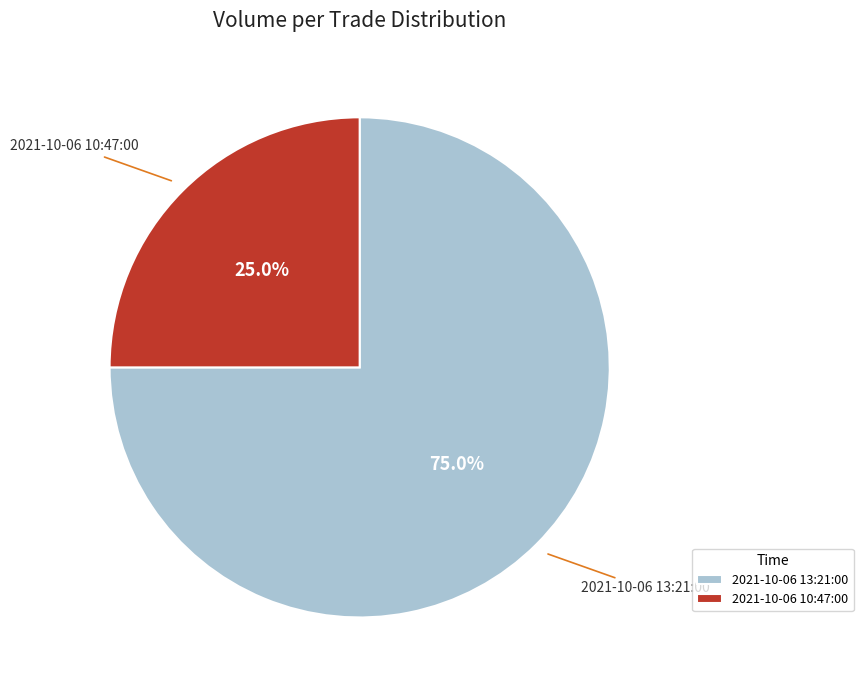

Is it true that 2021-10-06 10:47:00 is 17% of the pie?

False